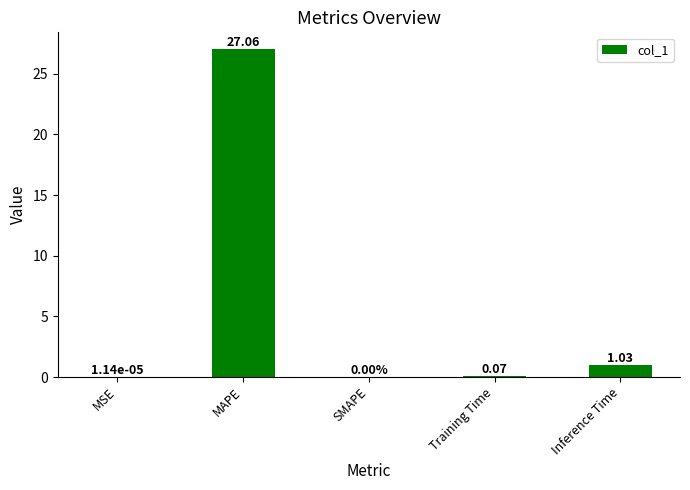

The value at MAPE is 46.3. True or false?

False